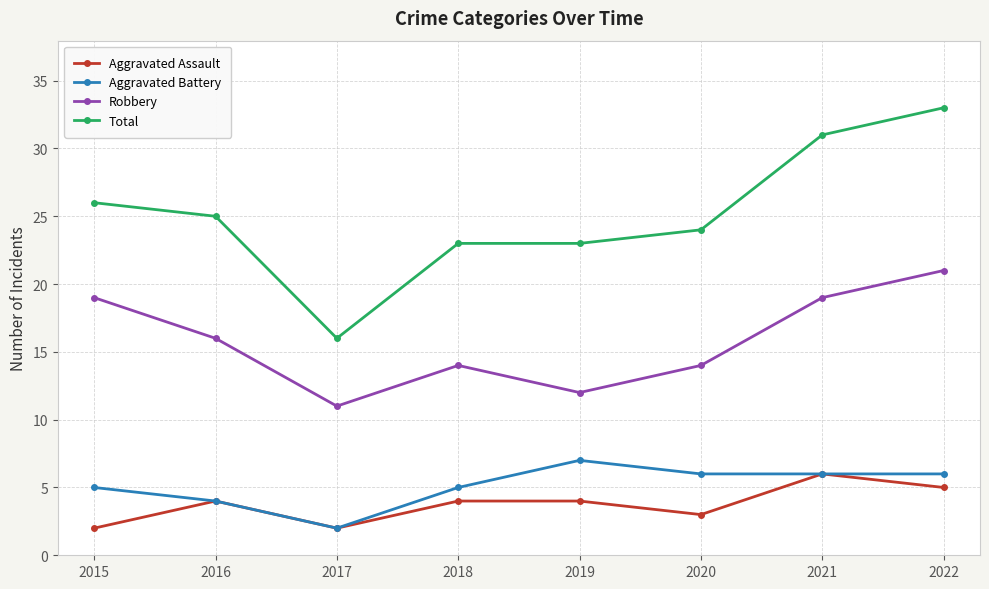

What is the value of the Aggravated Battery point at the 3rd from the left?

2